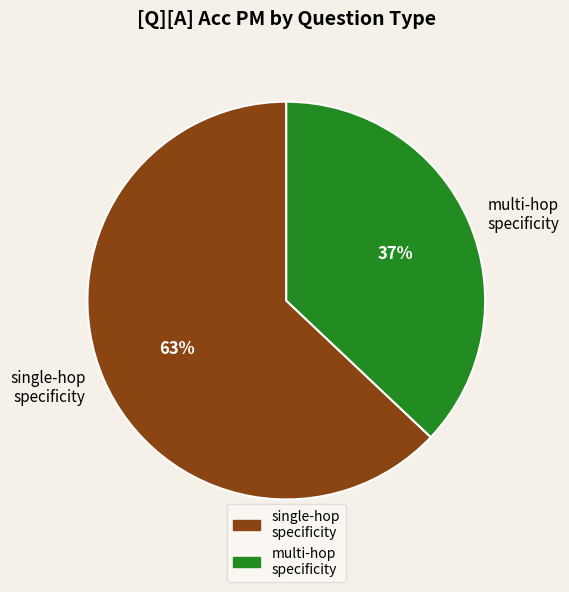

To the nearest percent, what portion does single-hop specificity represent?

63%